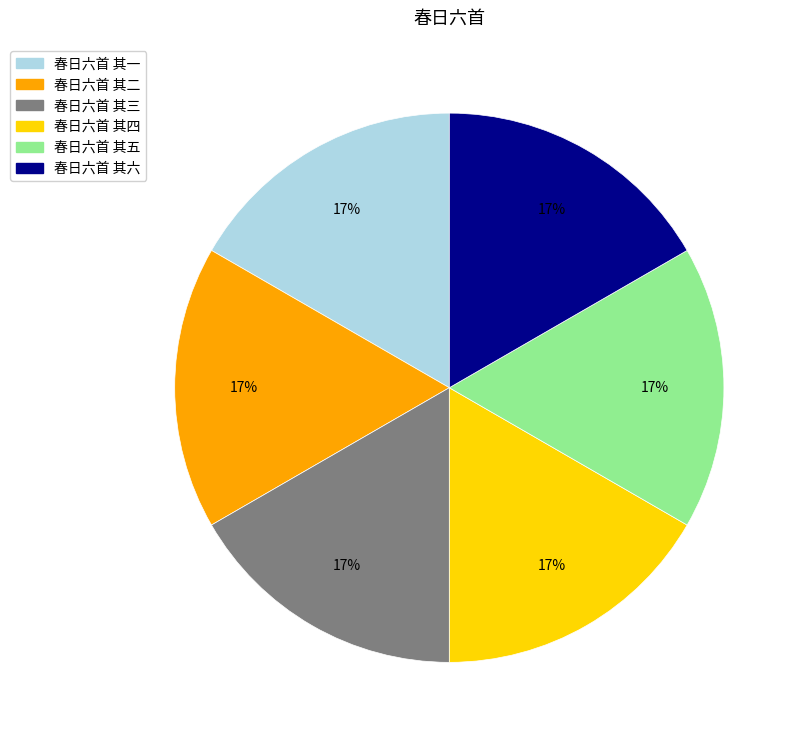

True or false: 春日六首 其六 accounts for 10% of the total.

False